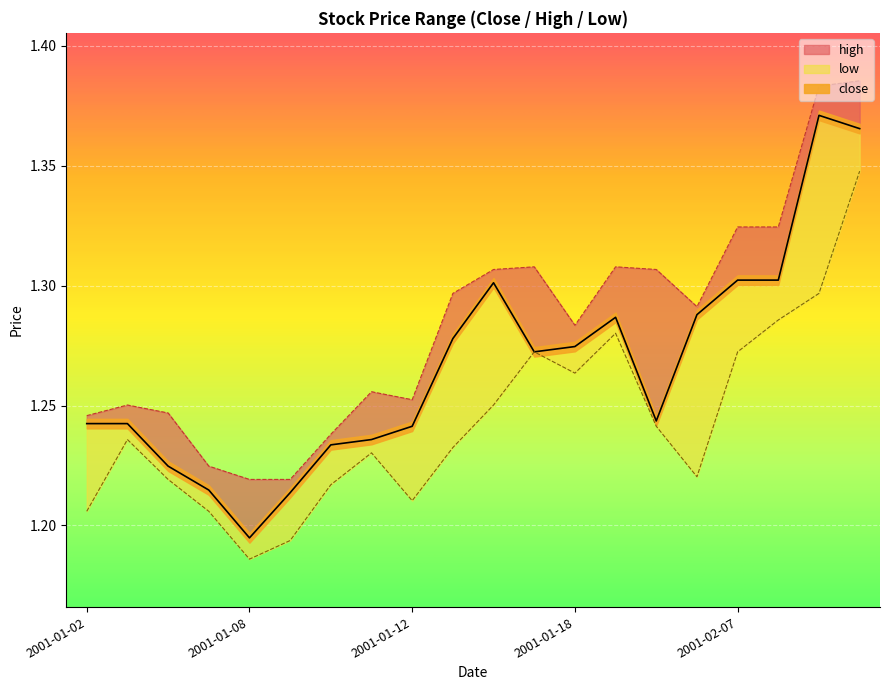

True or false: low has a value of 1.2 at 2001-01-11.

True